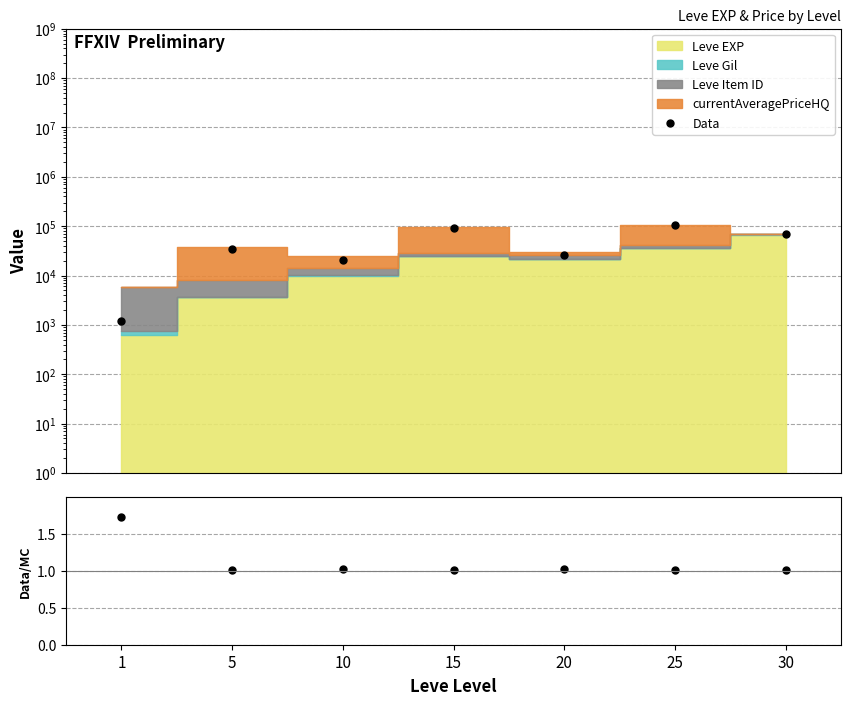

What is the average value of the Data/MC series?

1.1